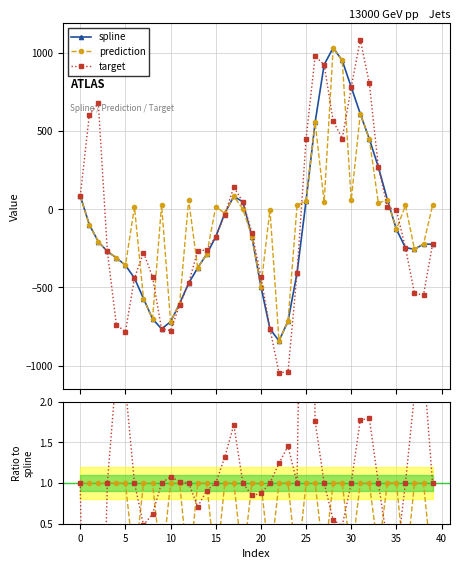

What is the value of the spline point at the 31st from the left?

780.6